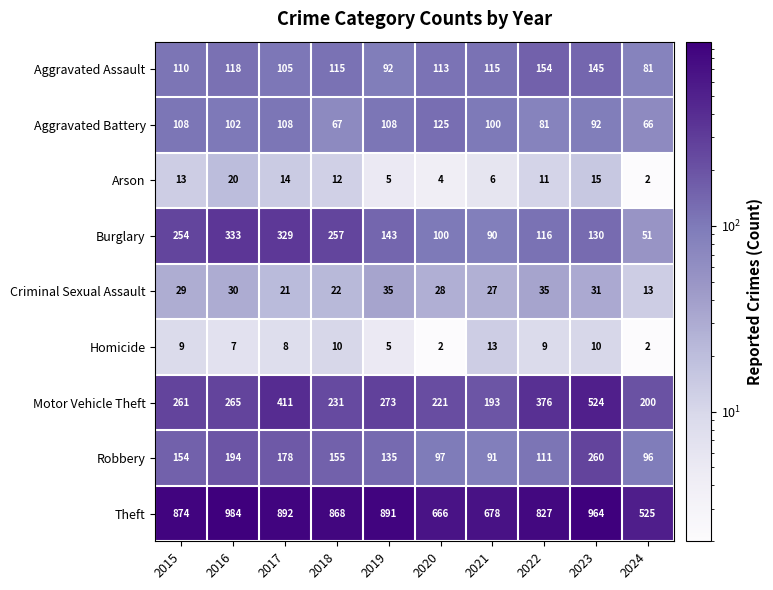

How many data points in Motor Vehicle Theft are less than 265?

5